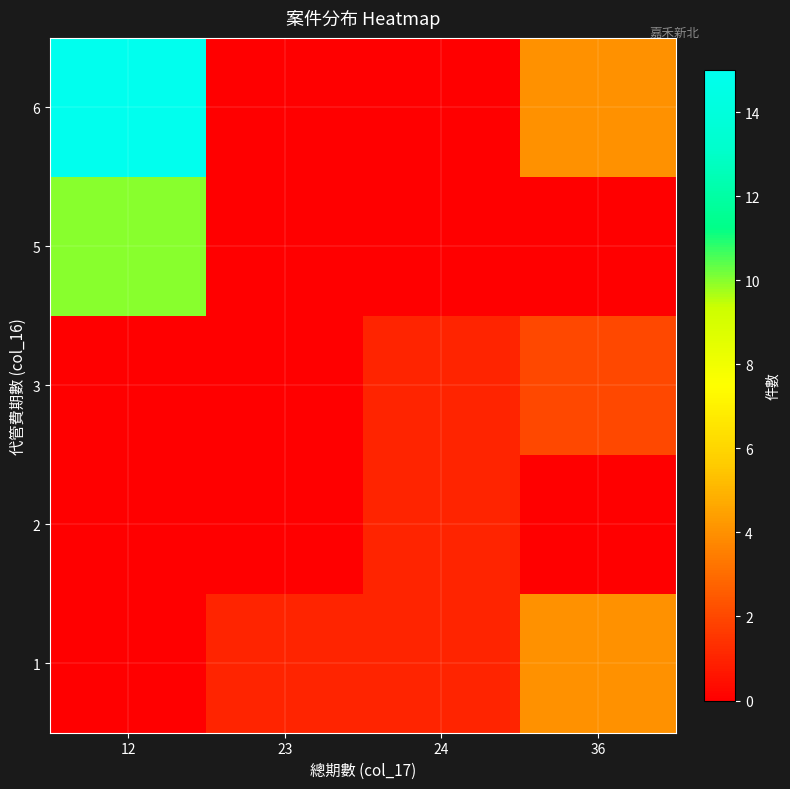

Reading right to left, what are all the values shown in this chart?

1: 36=4	24=1	23=1	12=0
2: 36=0	24=1	23=0	12=0
3: 36=2	24=1	23=0	12=0
5: 36=0	24=0	23=0	12=10
6: 36=4	24=0	23=0	12=15